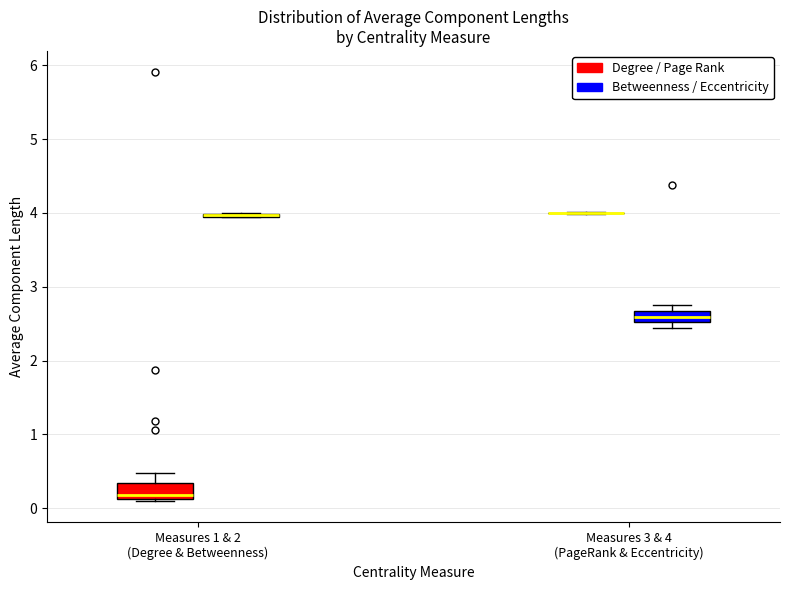

Reading left to right, transcribe this box plot: for each box, give where its median line is, the range the box spans, and where its two whiskers end, as read against the y-axis. The values are not printed on the chart, so give them approximately, as read against the axis.

Measures 1 & 2 (Degree & Betweenness) (Degree / Page Rank): median 0.2, box 0.1 to 0.3, whiskers 0.1 to 0.5
Measures 1 & 2 (Degree & Betweenness) (Betweenness / Eccentricity): box collapsed to a line at 4.0, whiskers 3.9 to 4.0
Measures 3 & 4 (PageRank & Eccentricity) (Degree / Page Rank): box collapsed to a line at 4.0, whiskers 4.0 to 4.0
Measures 3 & 4 (PageRank & Eccentricity) (Betweenness / Eccentricity): median 2.6, box 2.5 to 2.7, whiskers 2.4 to 2.7 (just above the box's upper edge)